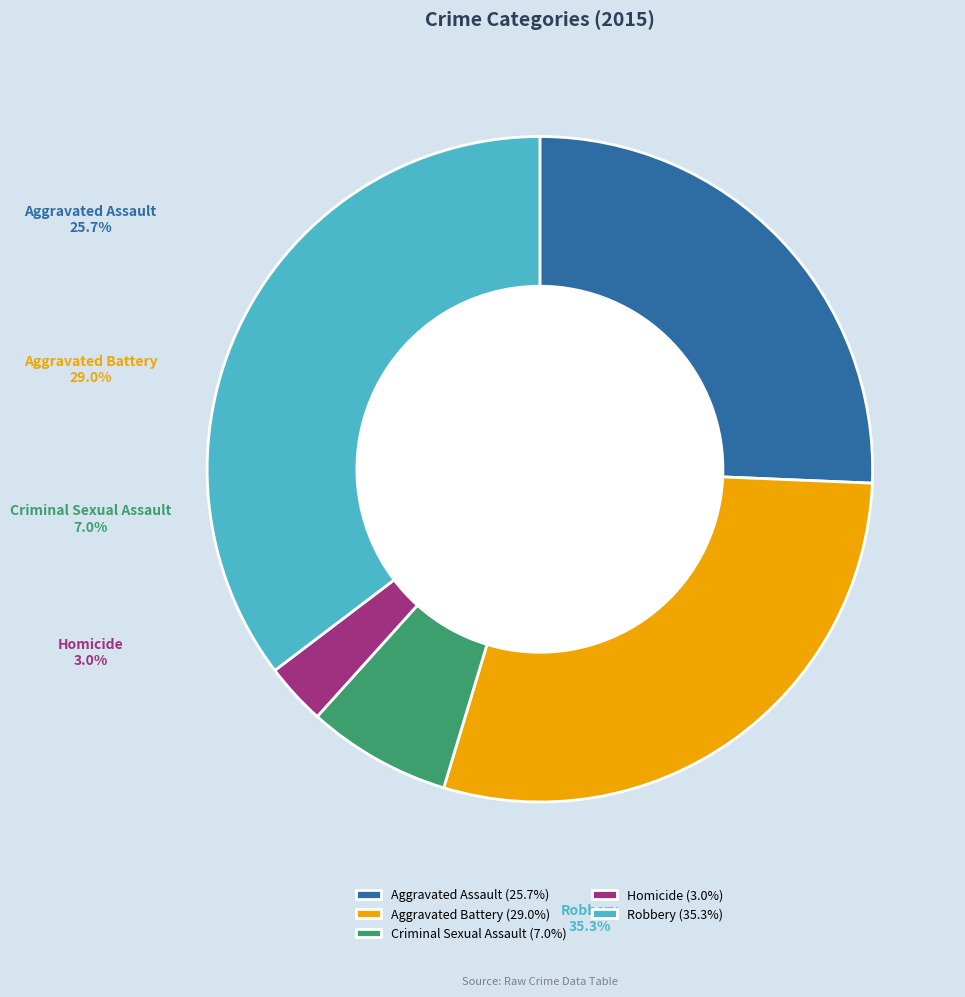

Count the number of slices in the pie.

5